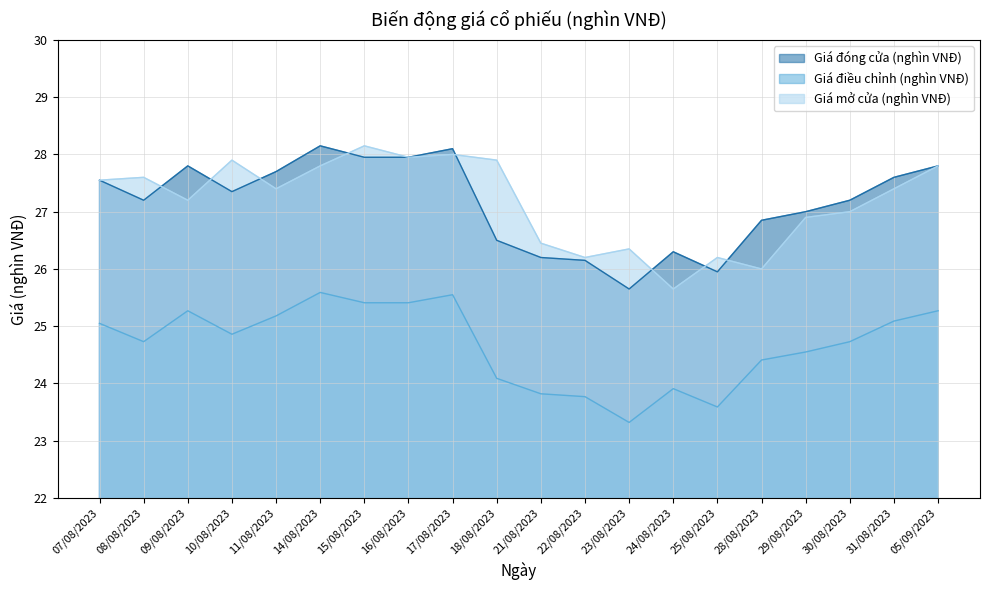

Is it true that Giá điều chỉnh (nghìn VNĐ) equals 23.6 at 25/08/2023?

True